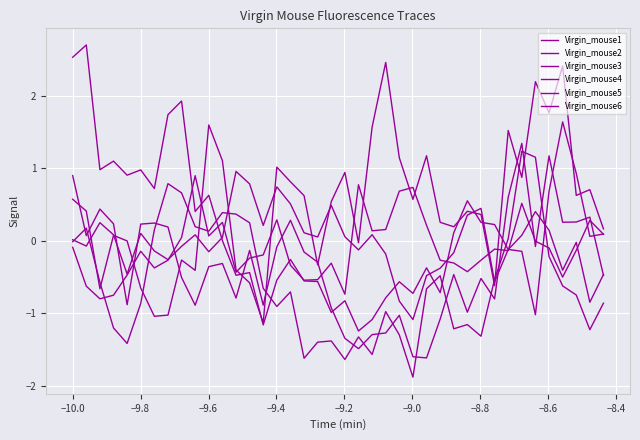

How many intersections are there between Virgin_mouse6 and Virgin_mouse2?

7